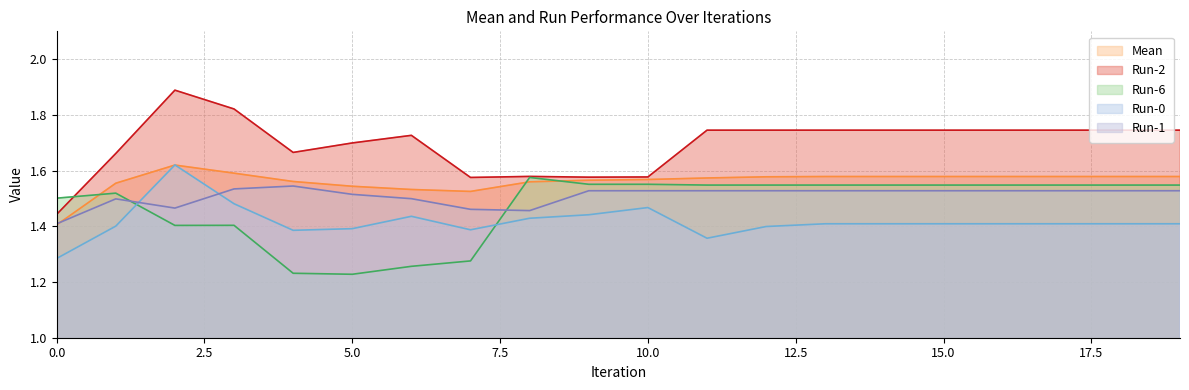

Which category has the lowest value across all series?

5